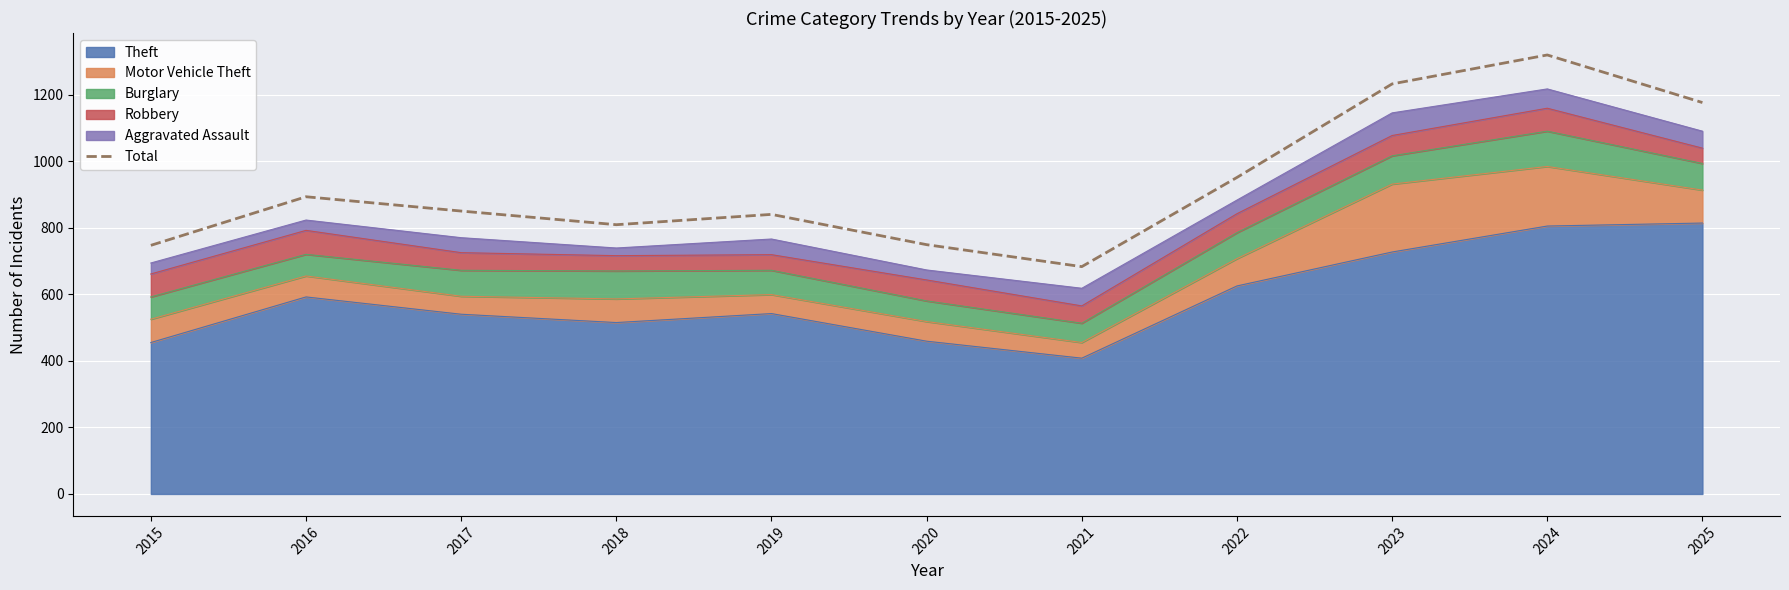

Rank the categories by value from highest to lowest.

2024, 2023, 2025, 2022, 2016, 2017, 2019, 2018, 2020, 2015, 2021